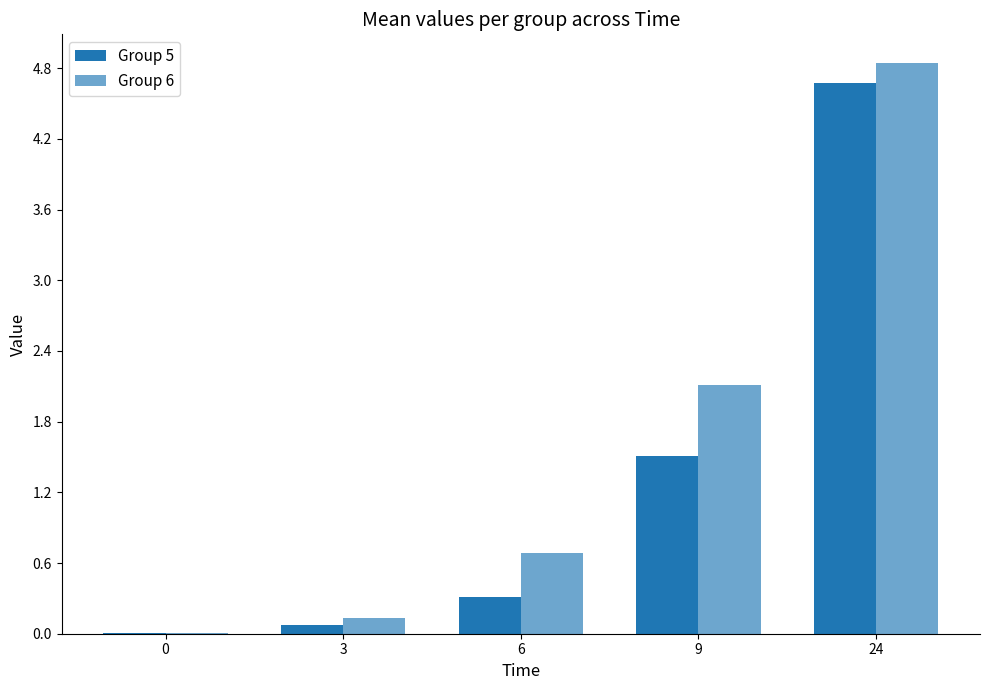

Are the bars horizontal?

No